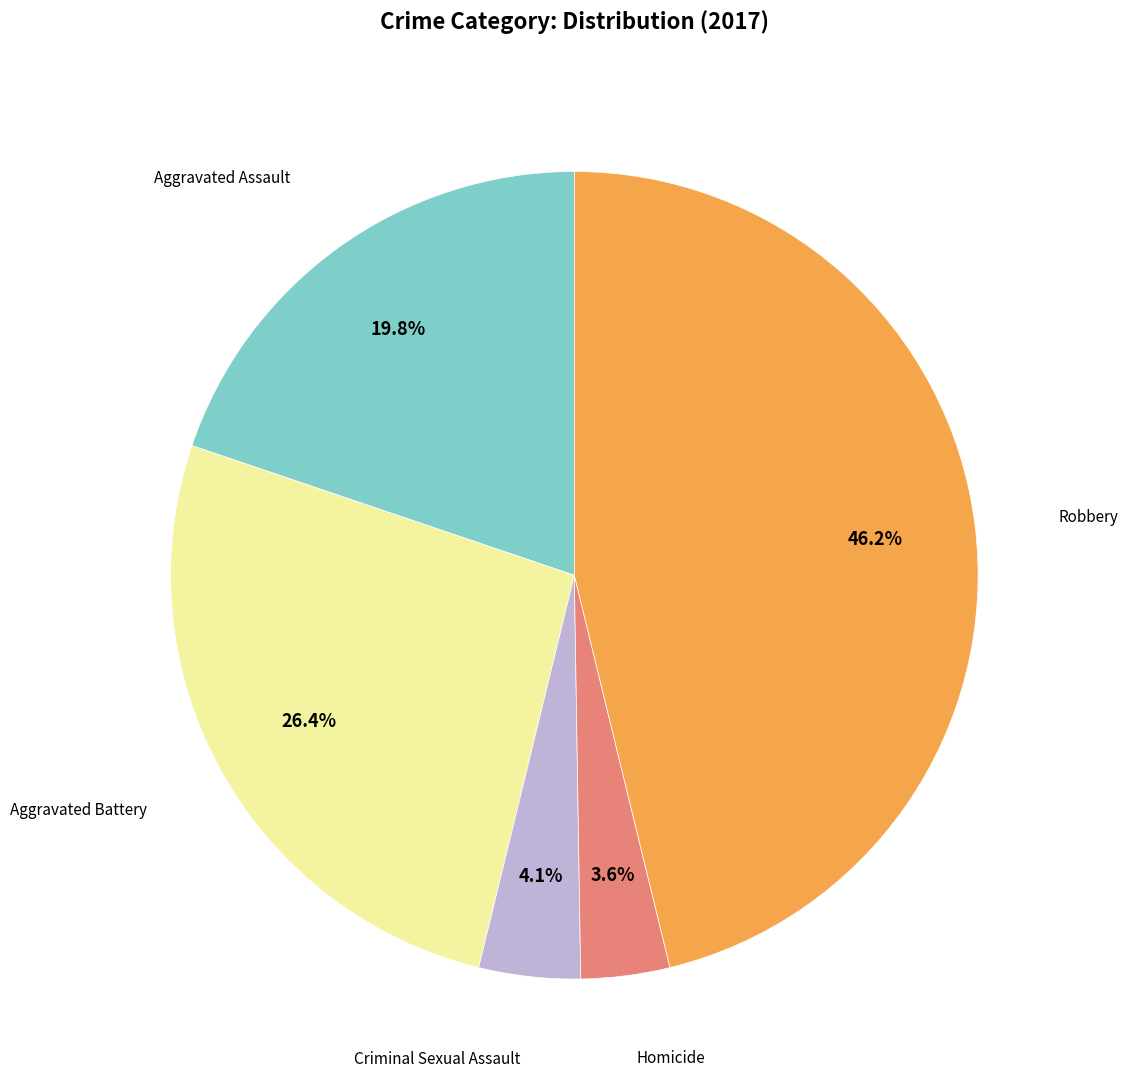

How many segments does this pie chart have?

5